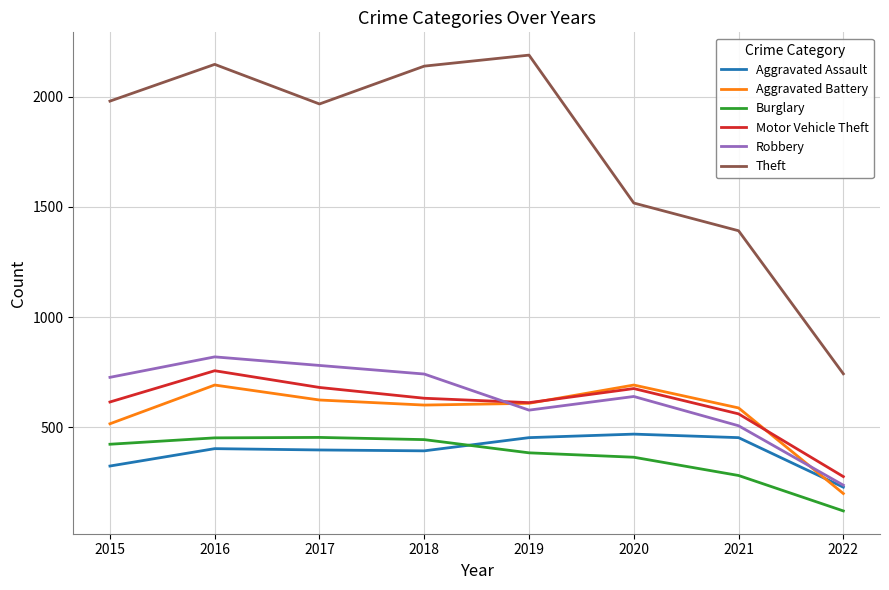

What are all the series names shown in the legend?

Aggravated Assault, Aggravated Battery, Burglary, Motor Vehicle Theft, Robbery, Theft